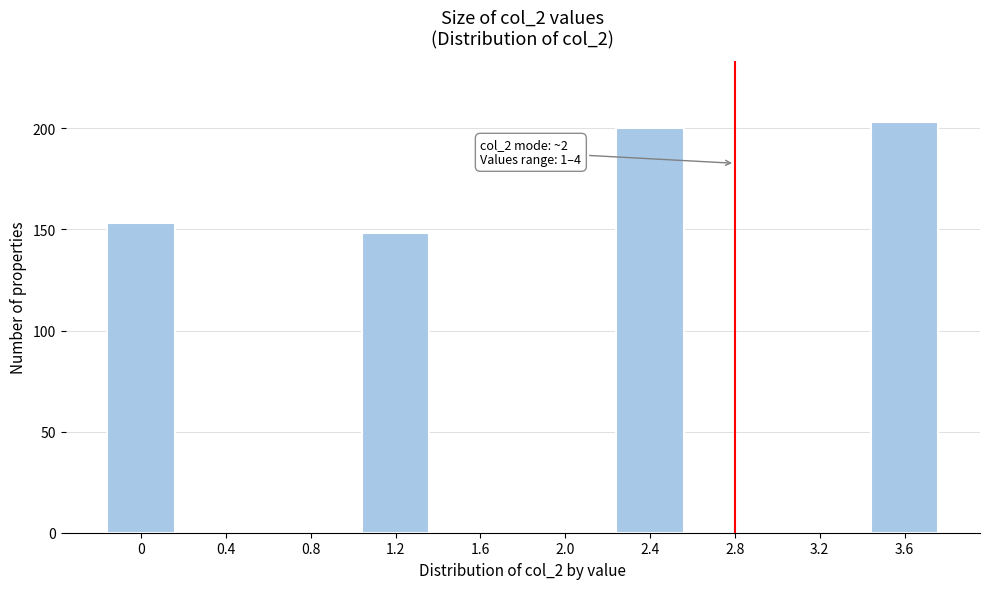

Reading left to right, extract all data points from this chart.

0=153	0.4=0	0.8=0	1.2=148	1.6=0	2.0=0	2.4=200	2.8=0	3.2=0	3.6=203